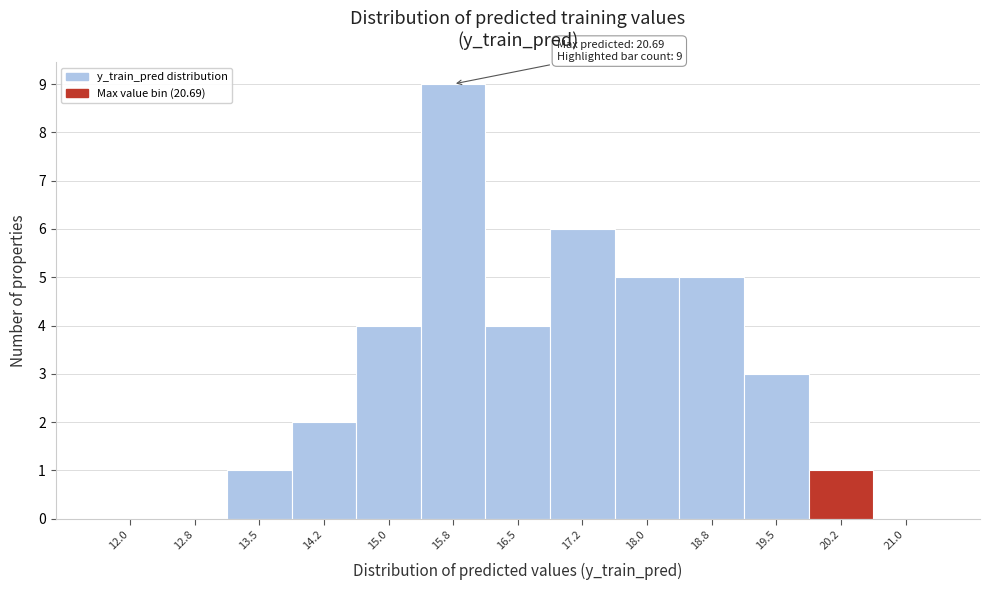

Reading left to right, what are all the values shown in this chart?

12.0=0	12.8=0	13.5=1	14.2=2	15.0=4	15.8=9	16.5=4	17.2=6	18.0=5	18.8=5	19.5=3	20.2=1	21.0=0